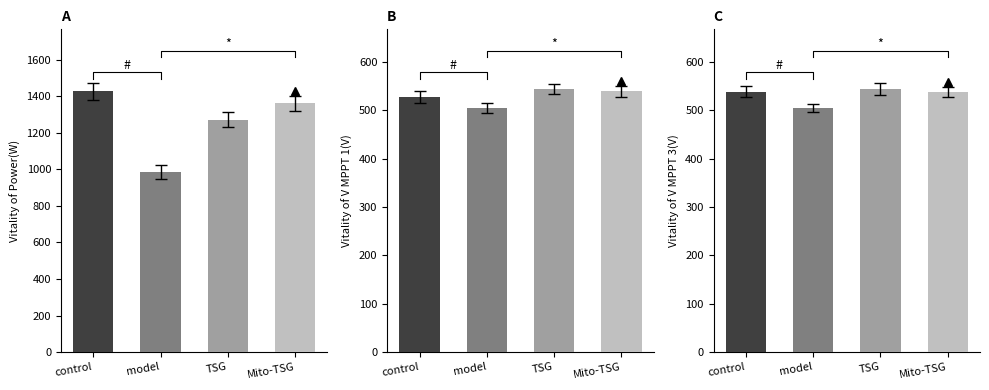

What is the approximate value of control at Power(W)?

1427.0